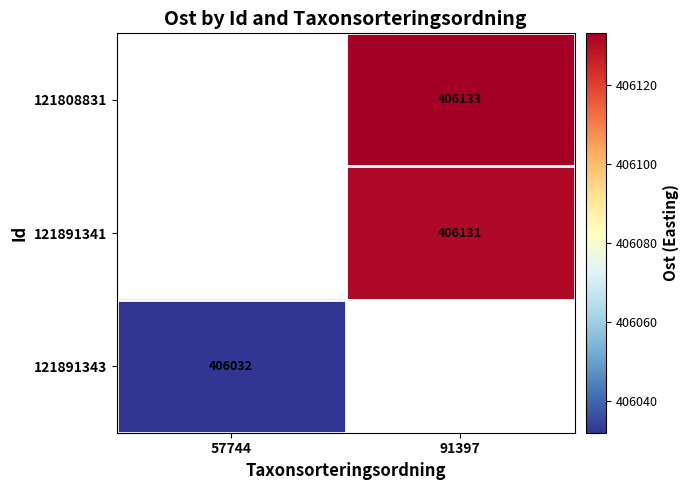

The 121891341 series shows 128935 at 91397. True or false?

False